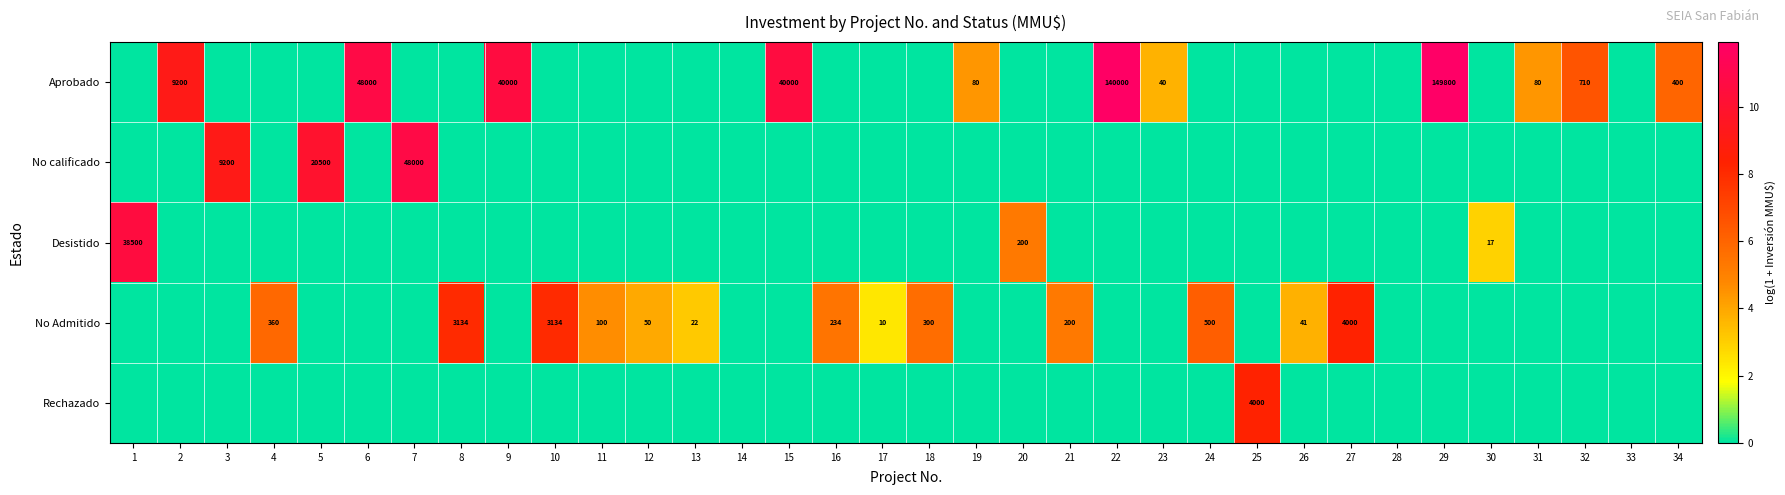

At which category is the sum across all series the highest?

29